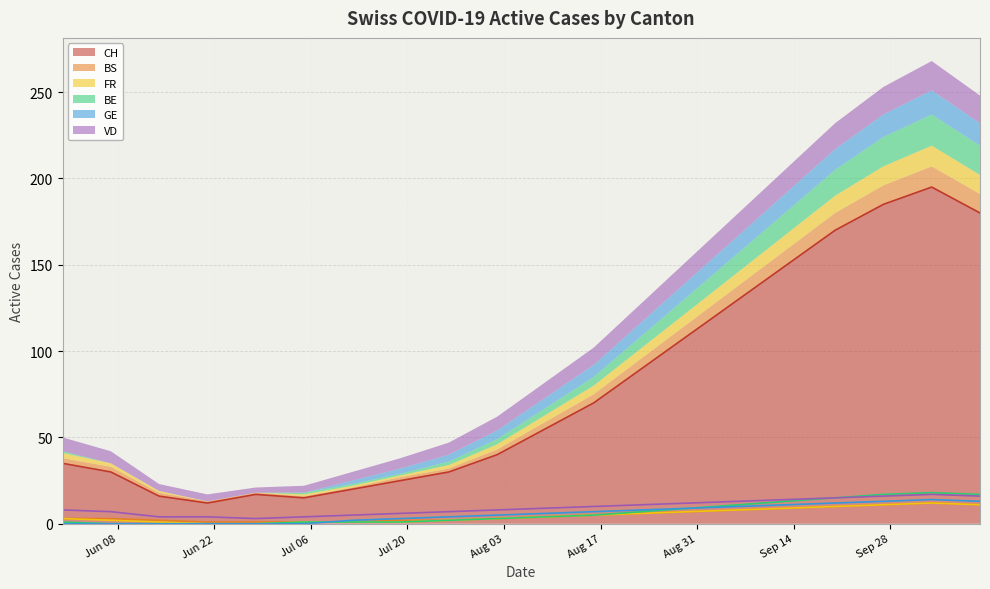

Between 2020-07-12 and 2020-10-04, which series saw the biggest shift?

CH